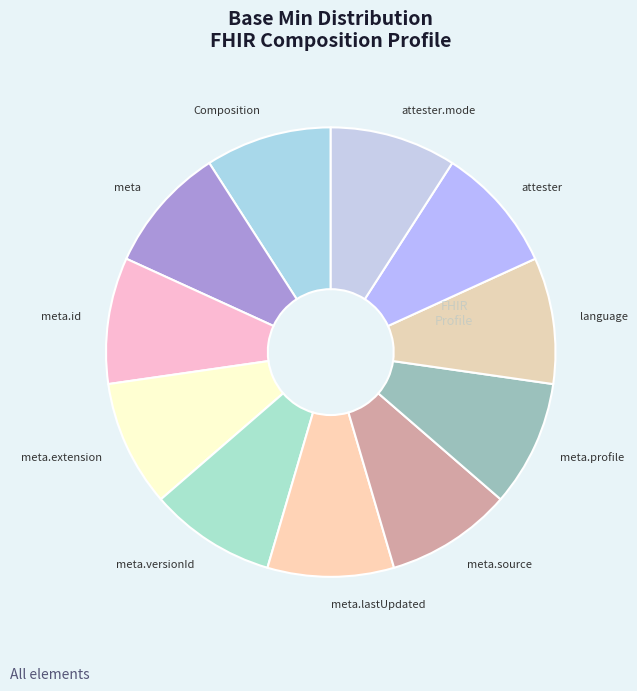

Do meta.id and attester.mode together represent more than half of the pie?

No